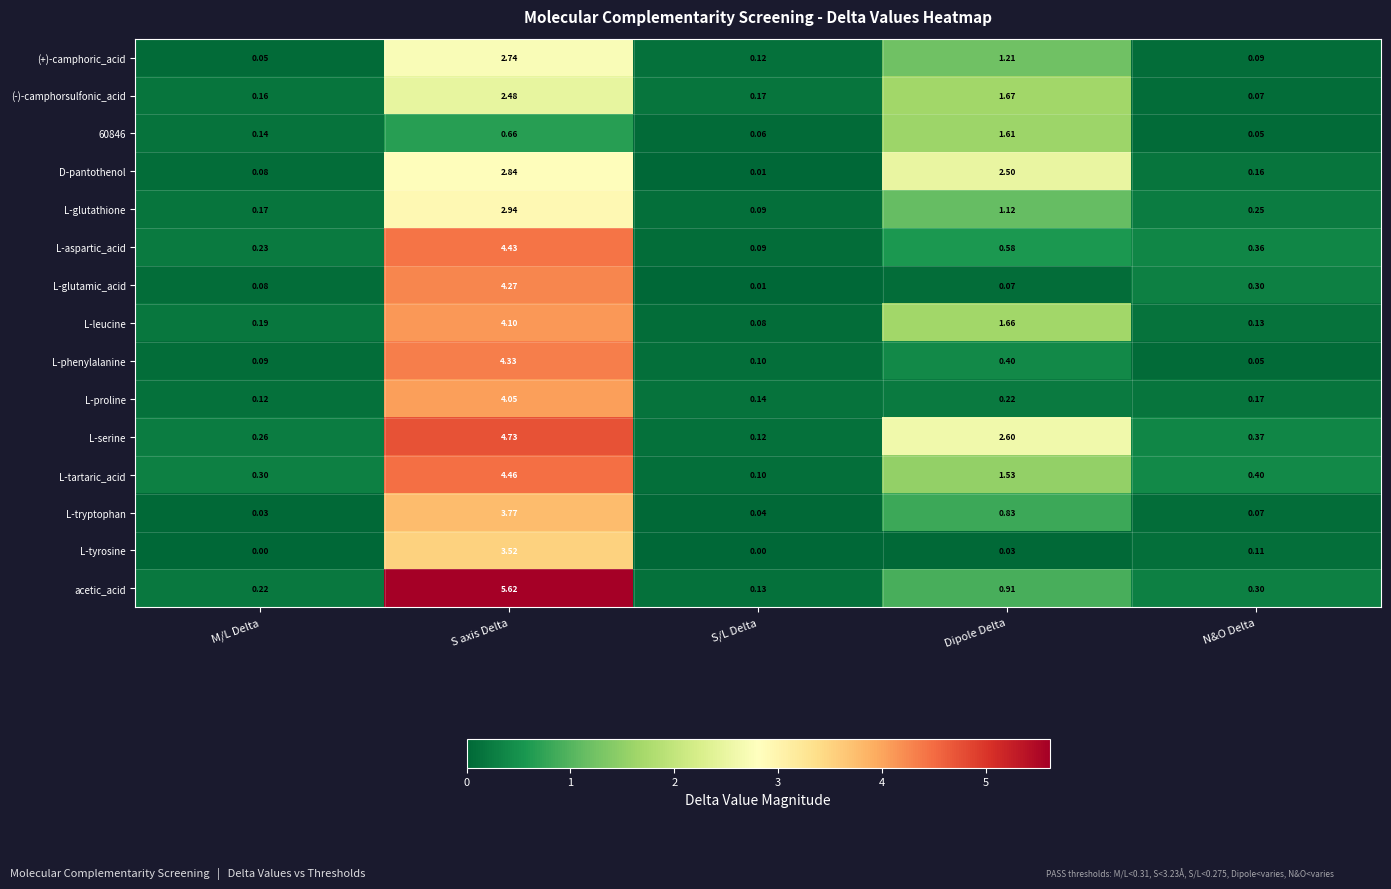

Where is (+)-camphoric_acid nearest to the value 1?

Dipole Delta